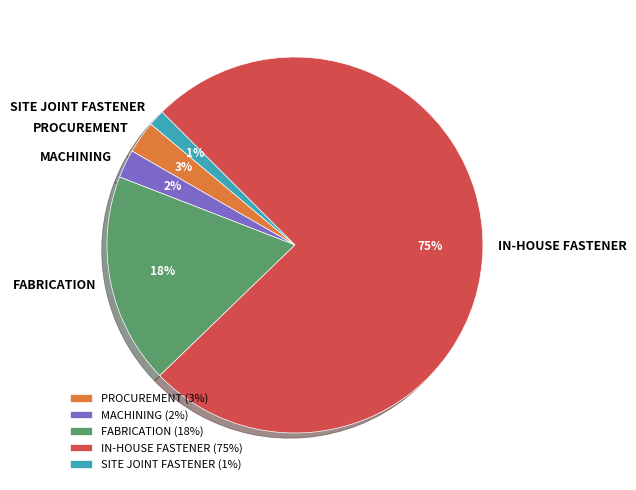

Approximately how many times larger is the value at FABRICATION compared to IN-HOUSE FASTENER?

0.2